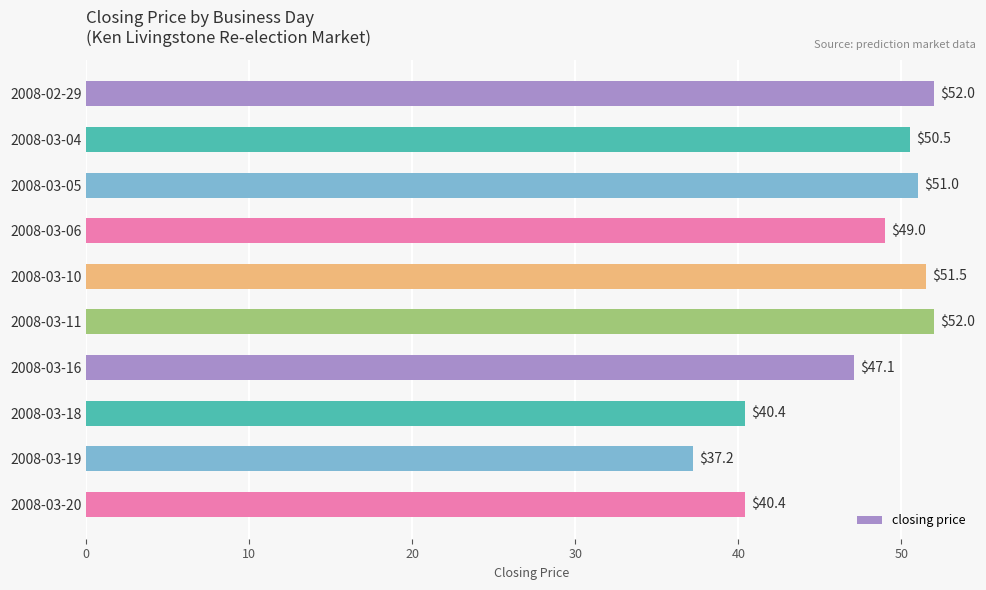

At which label is the value closest to 44?

2008-03-16